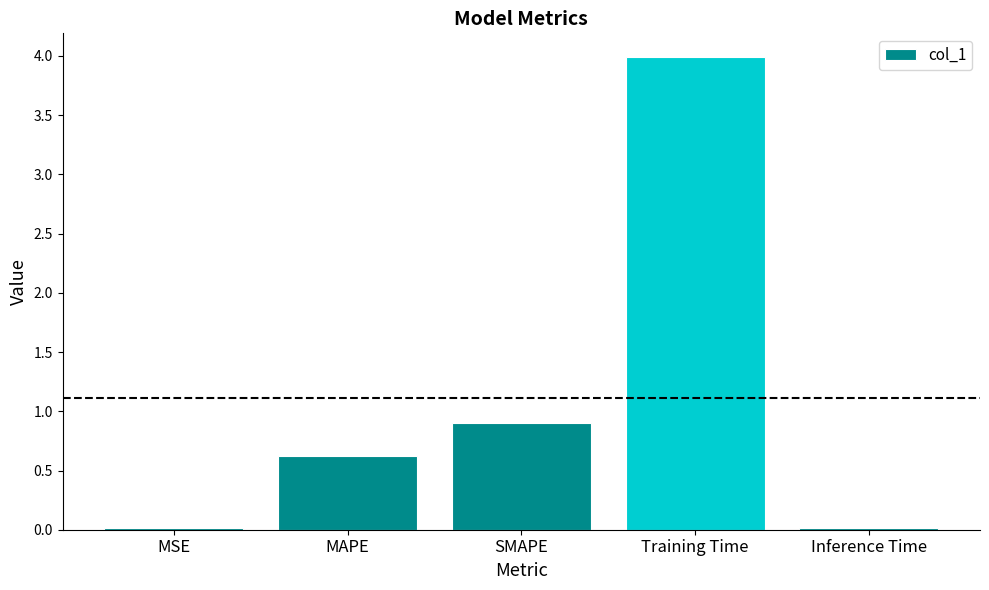

Where is the data nearest to the value 2?

SMAPE